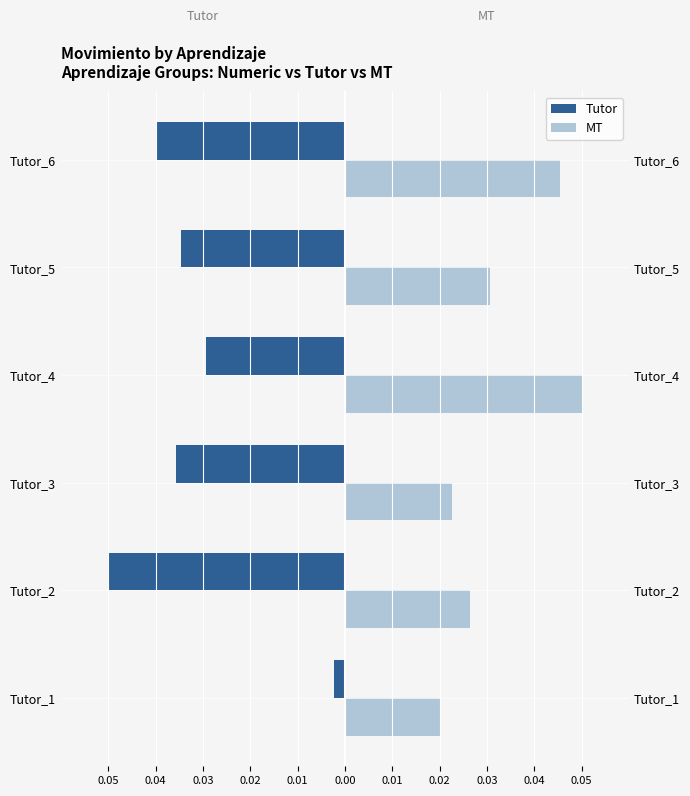

How many bars are there in each group?

2